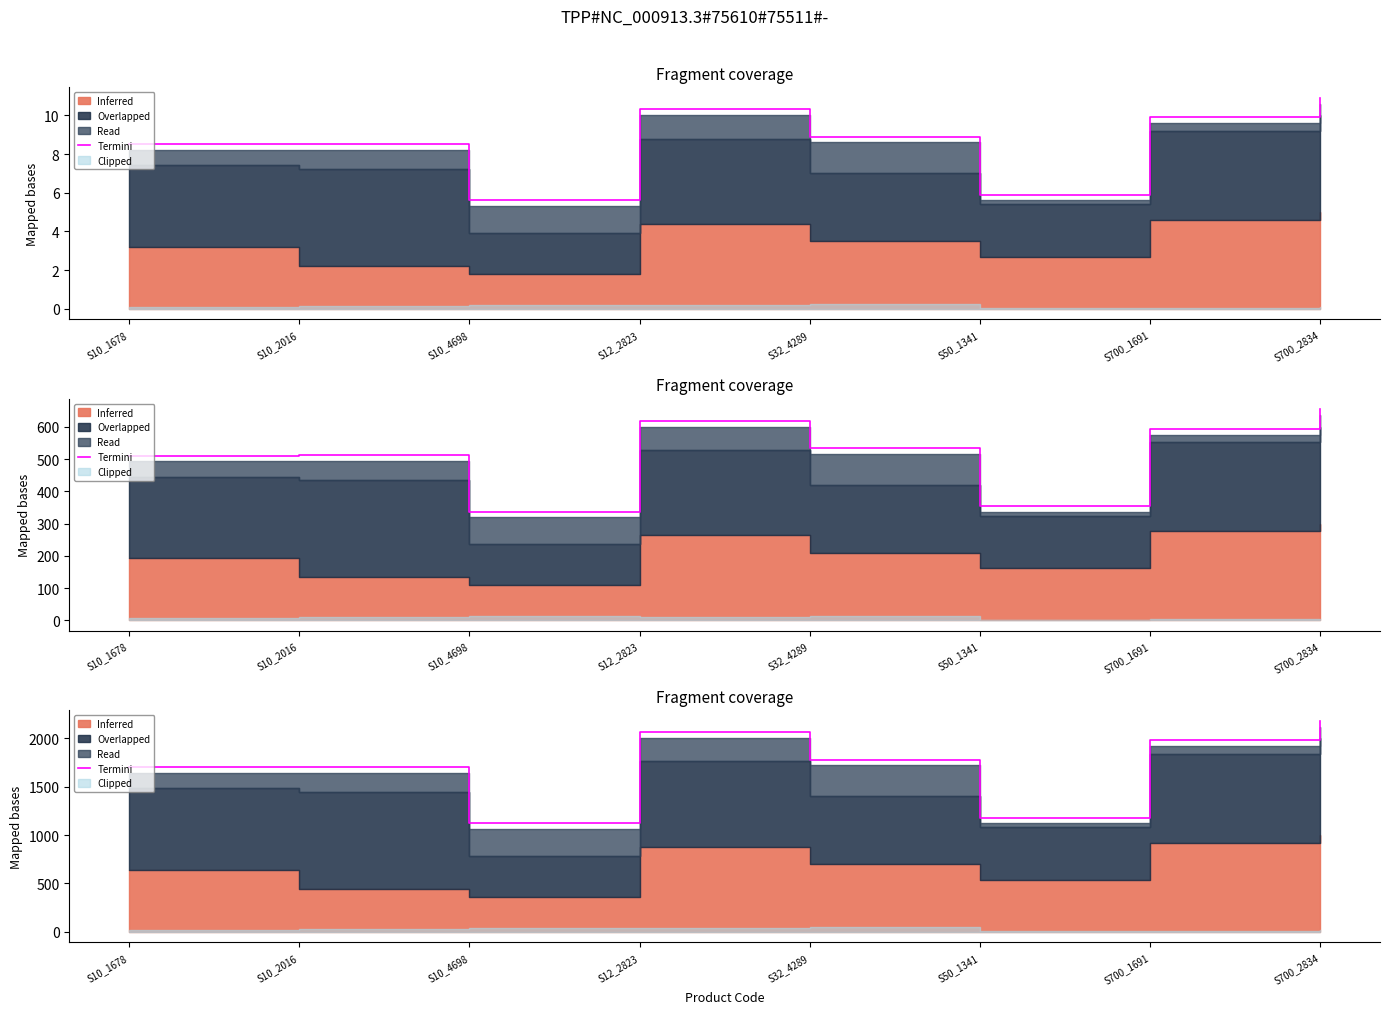

True or false: the data shows 2180.0 at S700_2834.

True